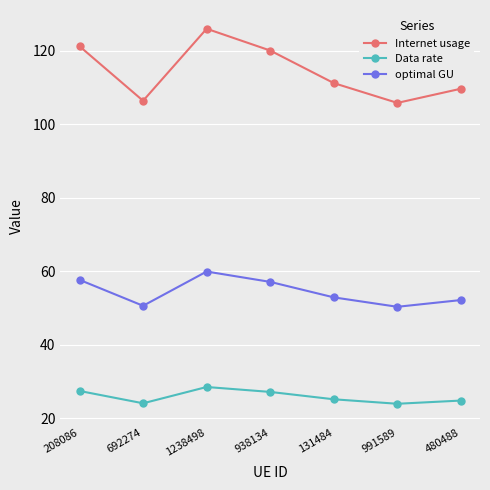

What is the value of the Data rate point at the 3rd from the left?

28.5